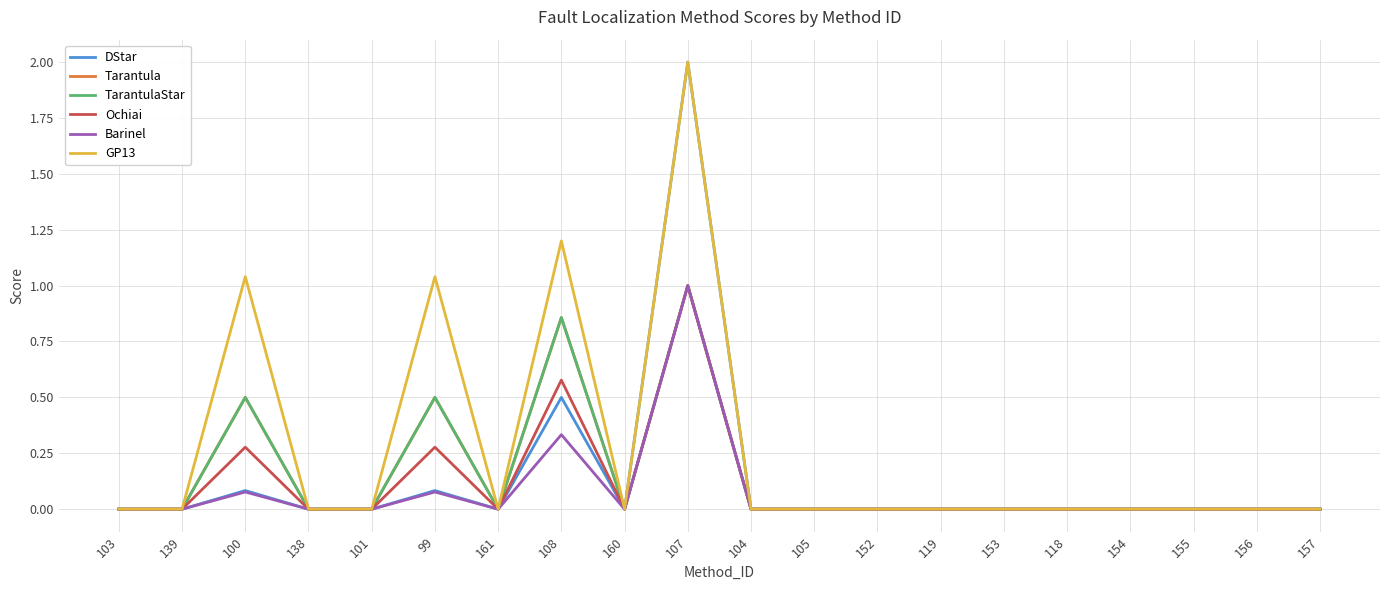

What is the label of the 2nd point from the right?

156